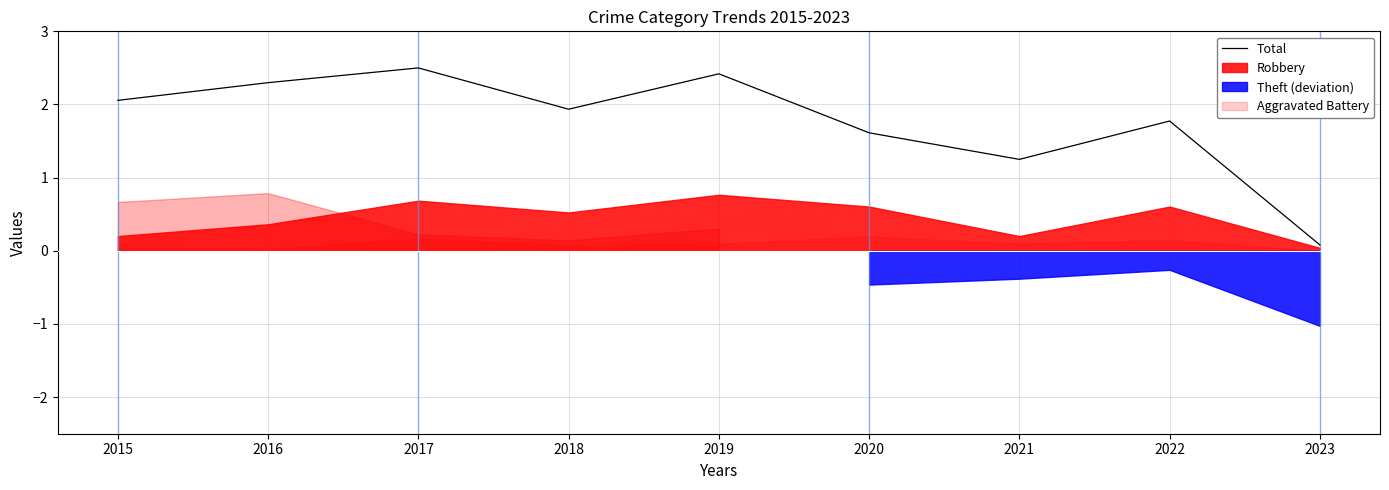

Reading left to right, what are all the values shown in this chart?

2.1	2.3	2.5	1.9	2.4	1.6	1.2	1.8	0.1